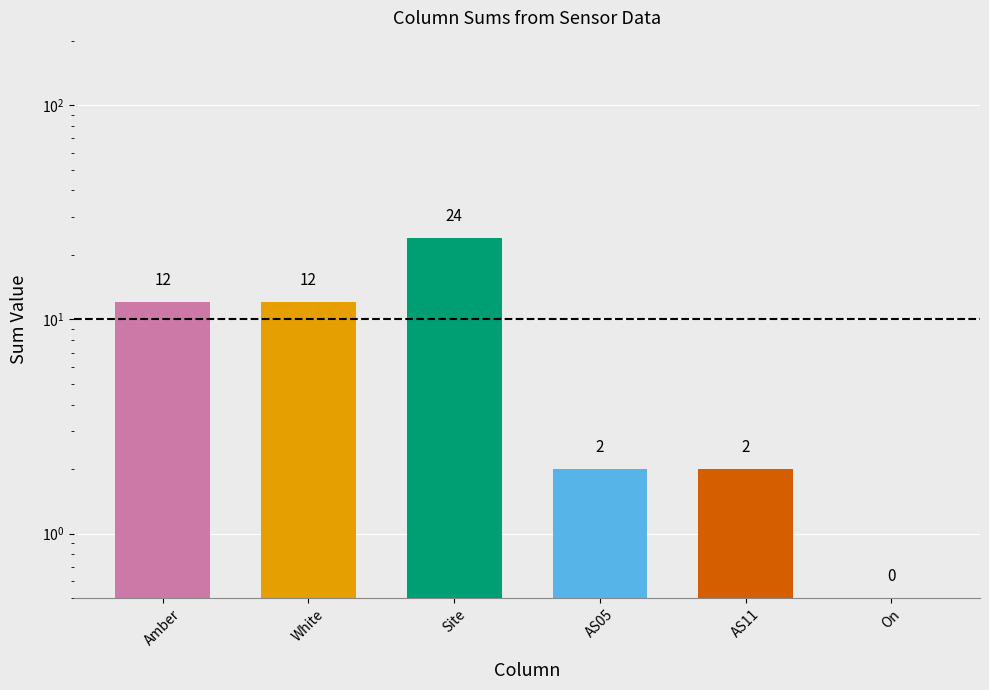

At which category does the chart reach its peak across all series?

Site